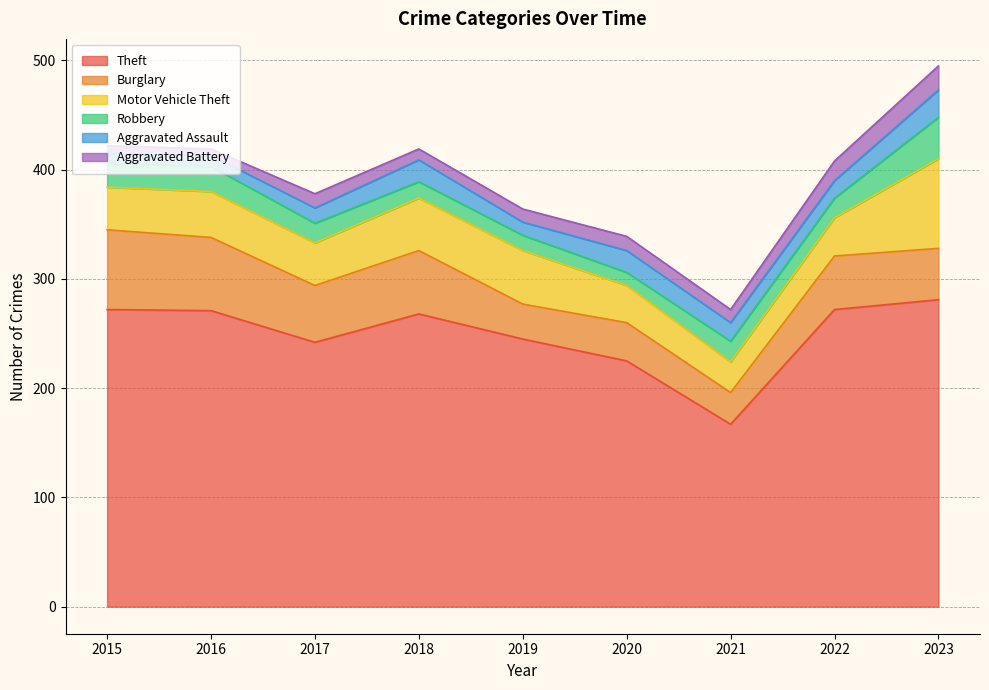

The Aggravated Battery series shows 18 at 2022. True or false?

True